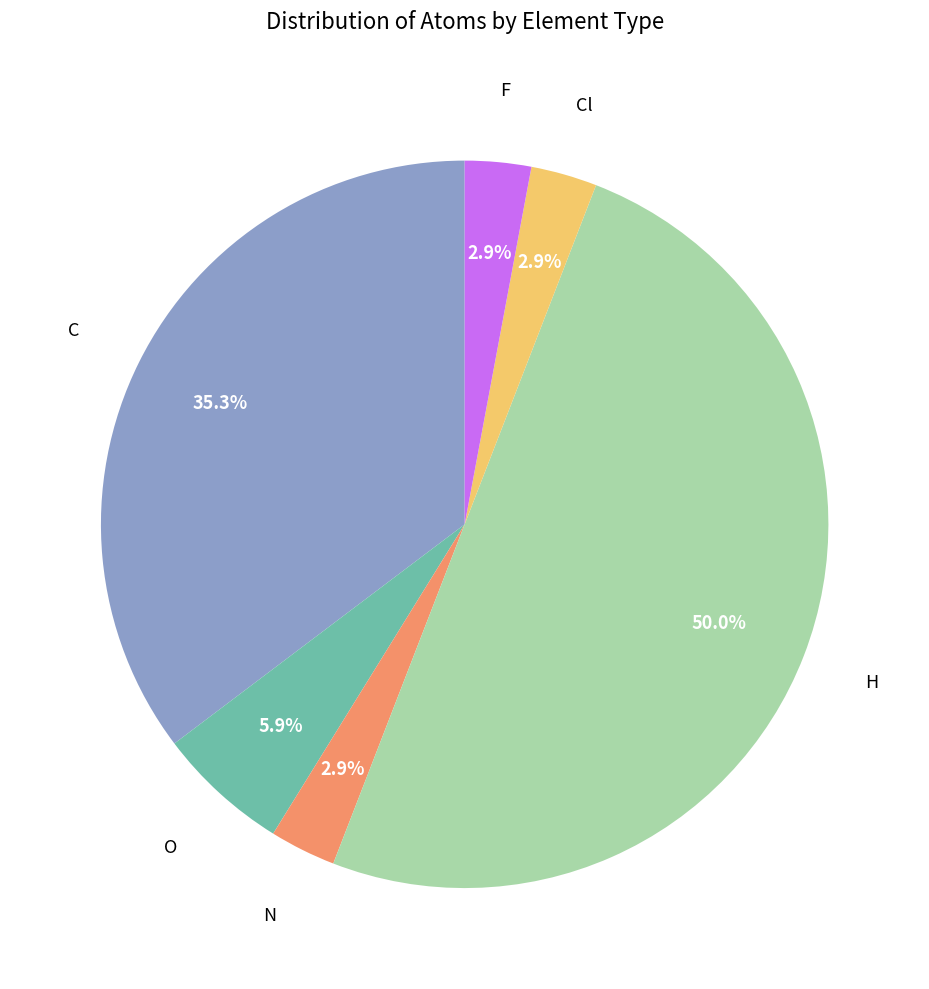

Is there a majority slice in this chart?

No